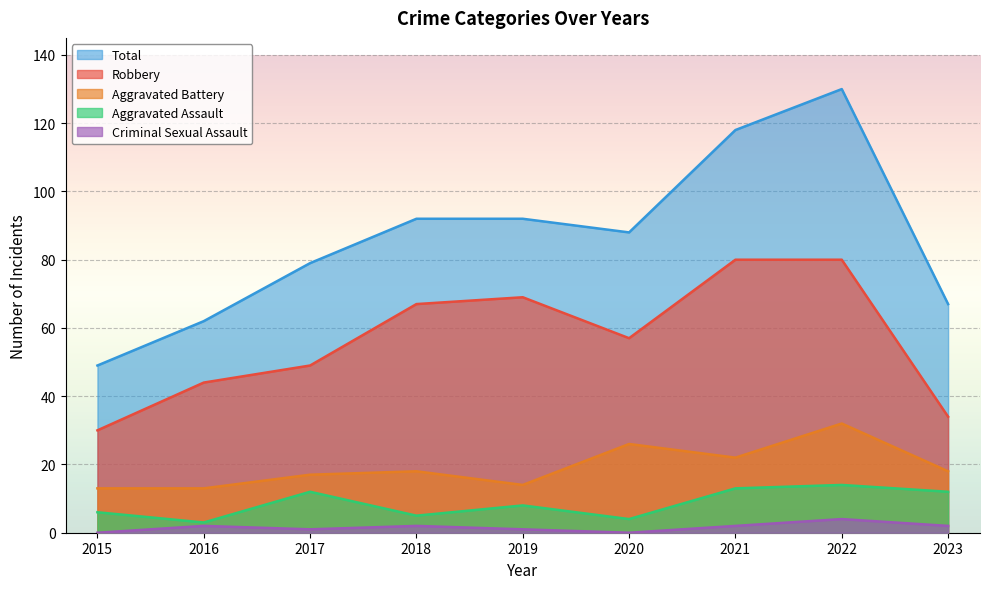

Rank the categories by Total value from lowest to highest.

2015, 2016, 2023, 2017, 2020, 2018, 2019, 2021, 2022